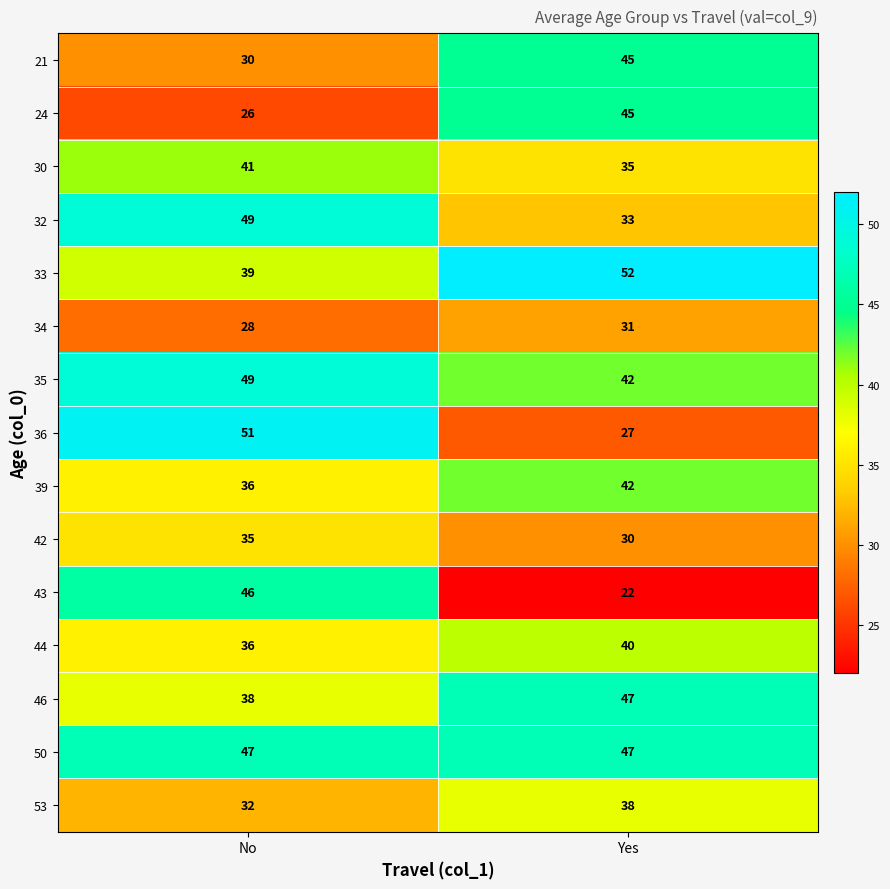

What is the greatest value displayed?

52